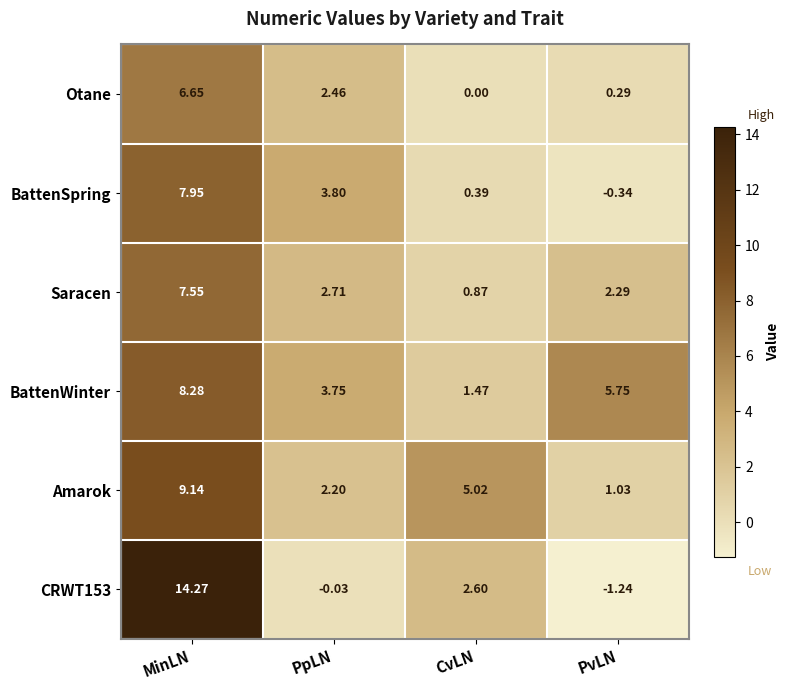

Which label corresponds to the smallest value in the chart?

PvLN